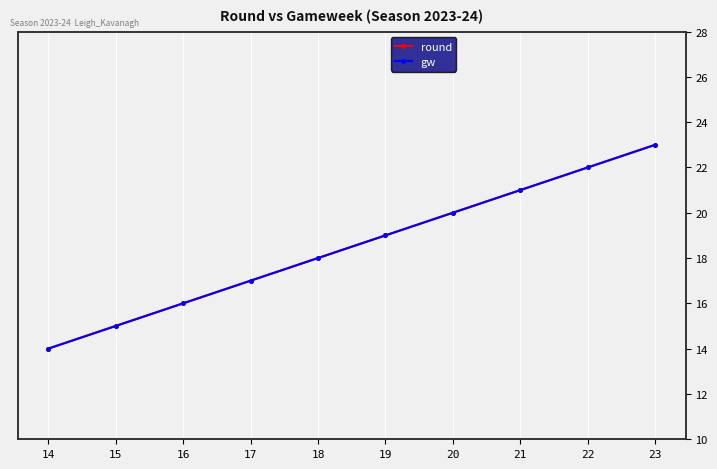

What is the total value across all series at 14?

28